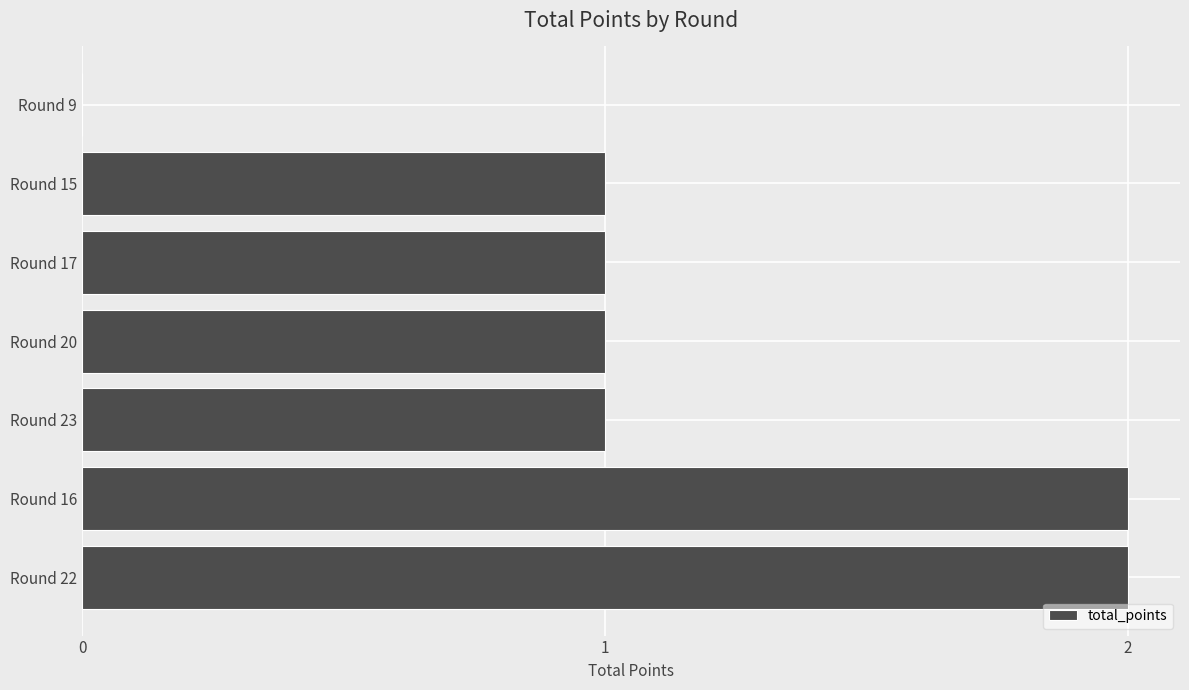

The value at Round 15 is 1. True or false?

True